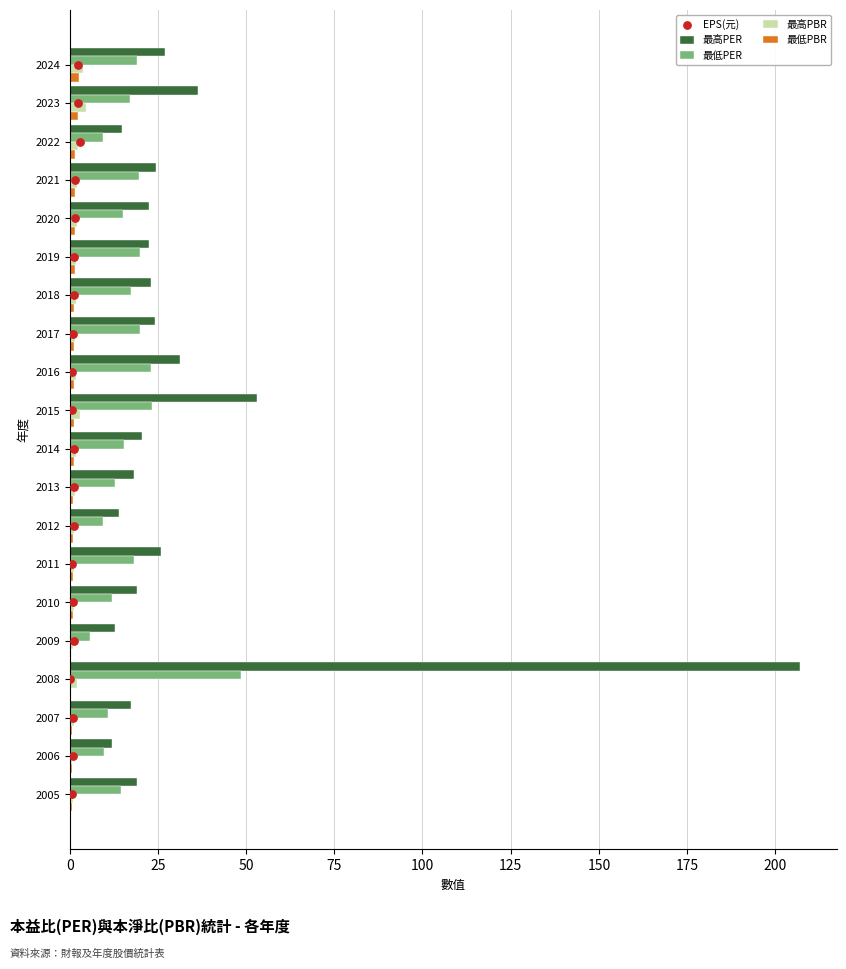

Is the value of 最低PER at 2012 greater than the value of 最高PBR at 2012?

Yes